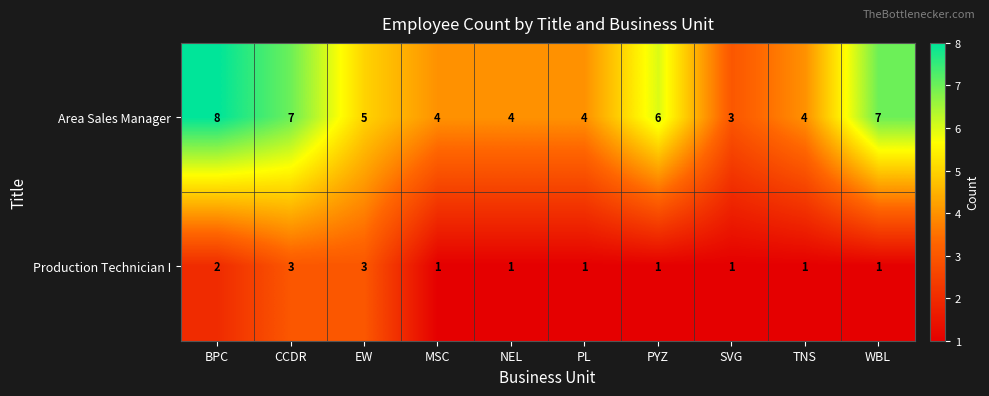

True or false: Area Sales Manager has a value of 8 at BPC.

True